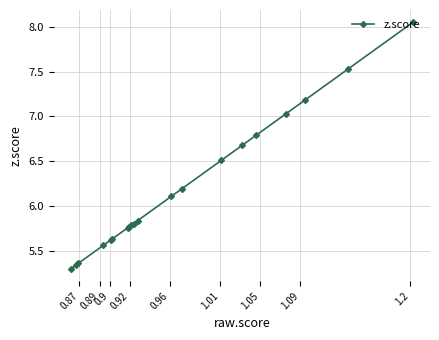

What is the average value?

6.2